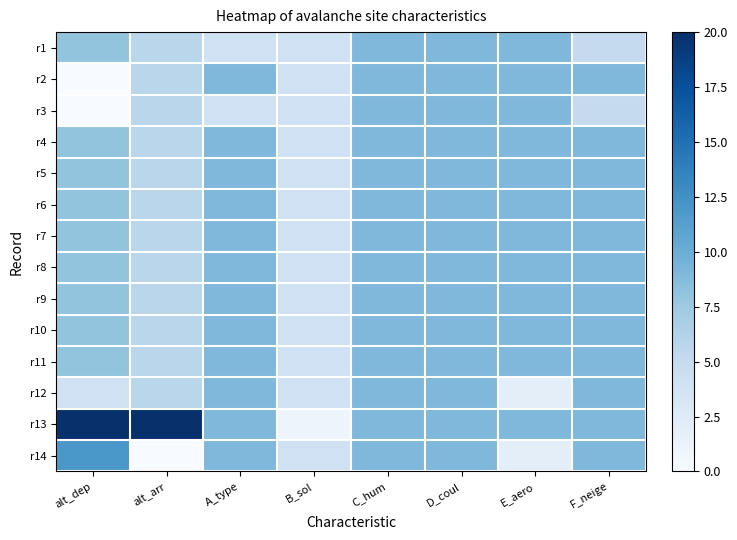

Reading left to right, transcribe all the data shown in this chart.

r1: alt_dep=8.0	alt_arr=5.7	A_type=4.0	B_sol=4.0	C_hum=9.0	D_coul=9.0	E_aero=9.0	F_neige=5.0
r2: alt_dep=0.0	alt_arr=5.7	A_type=9.0	B_sol=4.0	C_hum=9.0	D_coul=9.0	E_aero=9.0	F_neige=9.0
r3: alt_dep=0.0	alt_arr=5.7	A_type=4.0	B_sol=4.0	C_hum=9.0	D_coul=9.0	E_aero=9.0	F_neige=5.0
r4: alt_dep=8.0	alt_arr=5.7	A_type=9.0	B_sol=4.0	C_hum=9.0	D_coul=9.0	E_aero=9.0	F_neige=9.0
r5: alt_dep=8.0	alt_arr=5.7	A_type=9.0	B_sol=4.0	C_hum=9.0	D_coul=9.0	E_aero=9.0	F_neige=9.0
r6: alt_dep=8.0	alt_arr=5.7	A_type=9.0	B_sol=4.0	C_hum=9.0	D_coul=9.0	E_aero=9.0	F_neige=9.0
r7: alt_dep=8.0	alt_arr=5.7	A_type=9.0	B_sol=4.0	C_hum=9.0	D_coul=9.0	E_aero=9.0	F_neige=9.0
r8: alt_dep=8.0	alt_arr=5.7	A_type=9.0	B_sol=4.0	C_hum=9.0	D_coul=9.0	E_aero=9.0	F_neige=9.0
r9: alt_dep=8.0	alt_arr=5.7	A_type=9.0	B_sol=4.0	C_hum=9.0	D_coul=9.0	E_aero=9.0	F_neige=9.0
r10: alt_dep=8.0	alt_arr=5.7	A_type=9.0	B_sol=4.0	C_hum=9.0	D_coul=9.0	E_aero=9.0	F_neige=9.0
r11: alt_dep=8.0	alt_arr=5.7	A_type=9.0	B_sol=4.0	C_hum=9.0	D_coul=9.0	E_aero=9.0	F_neige=9.0
r12: alt_dep=4.0	alt_arr=5.7	A_type=9.0	B_sol=4.0	C_hum=9.0	D_coul=9.0	E_aero=2.0	F_neige=9.0
r13: alt_dep=20.0	alt_arr=20.0	A_type=9.0	B_sol=1.0	C_hum=9.0	D_coul=9.0	E_aero=9.0	F_neige=9.0
r14: alt_dep=12.0	alt_arr=0.0	A_type=9.0	B_sol=4.0	C_hum=9.0	D_coul=9.0	E_aero=2.0	F_neige=9.0